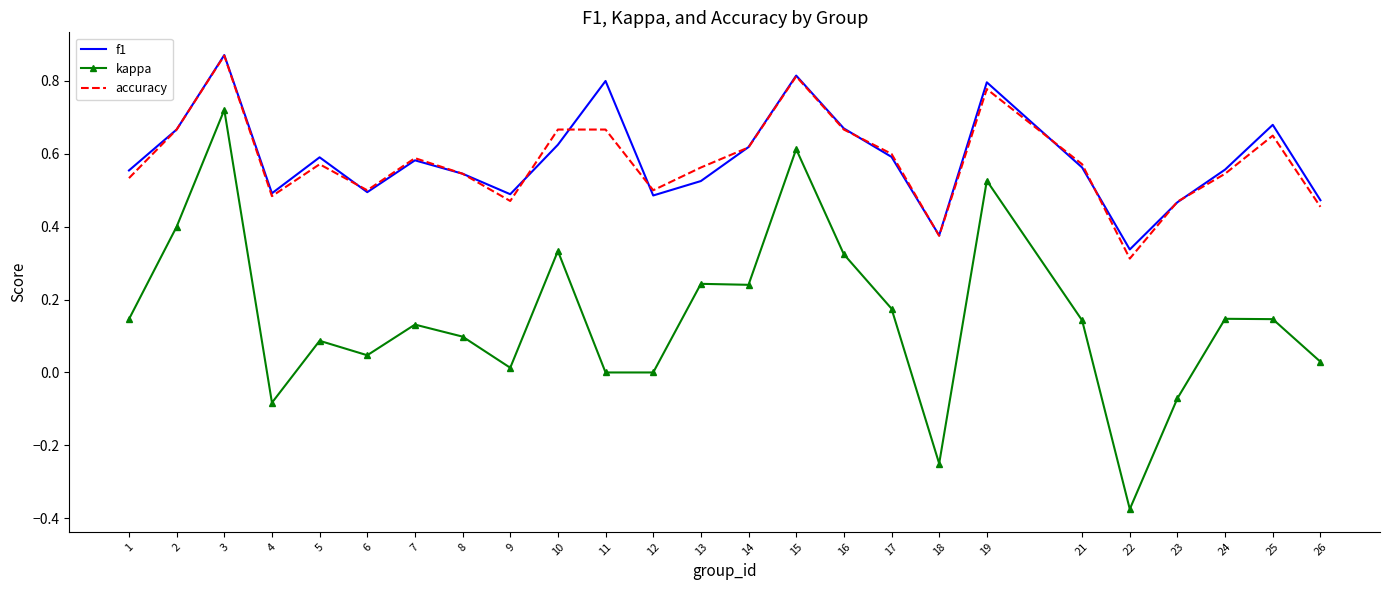

Rank the series at 26 from lowest to highest value.

kappa, accuracy, f1